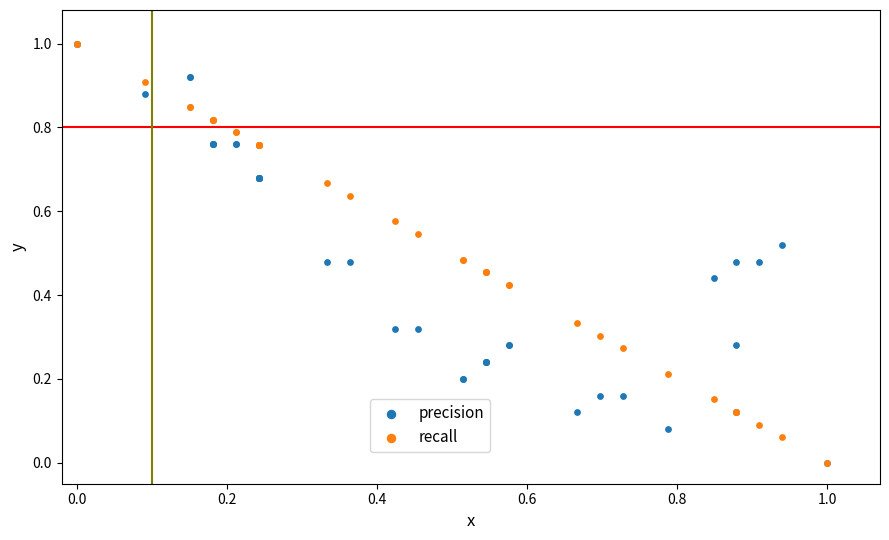

What are all the series names shown in the legend?

precision, recall